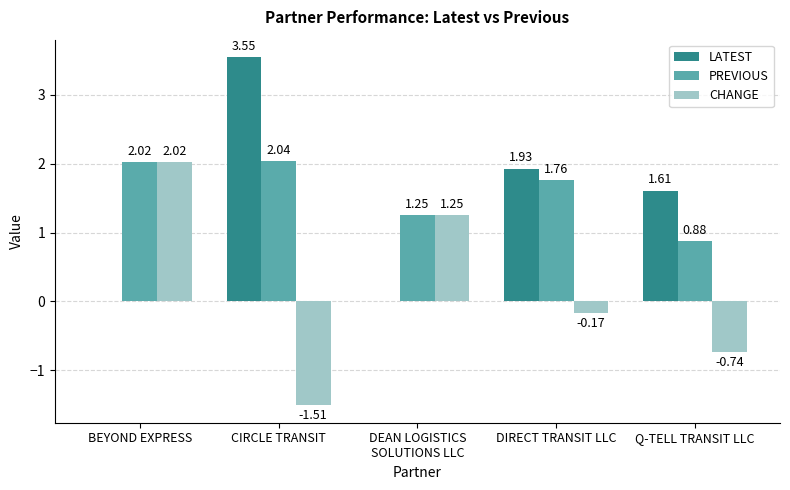

What is the difference between the CHANGE values at BEYOND EXPRESS and Q-TELL TRANSIT LLC?

2.8